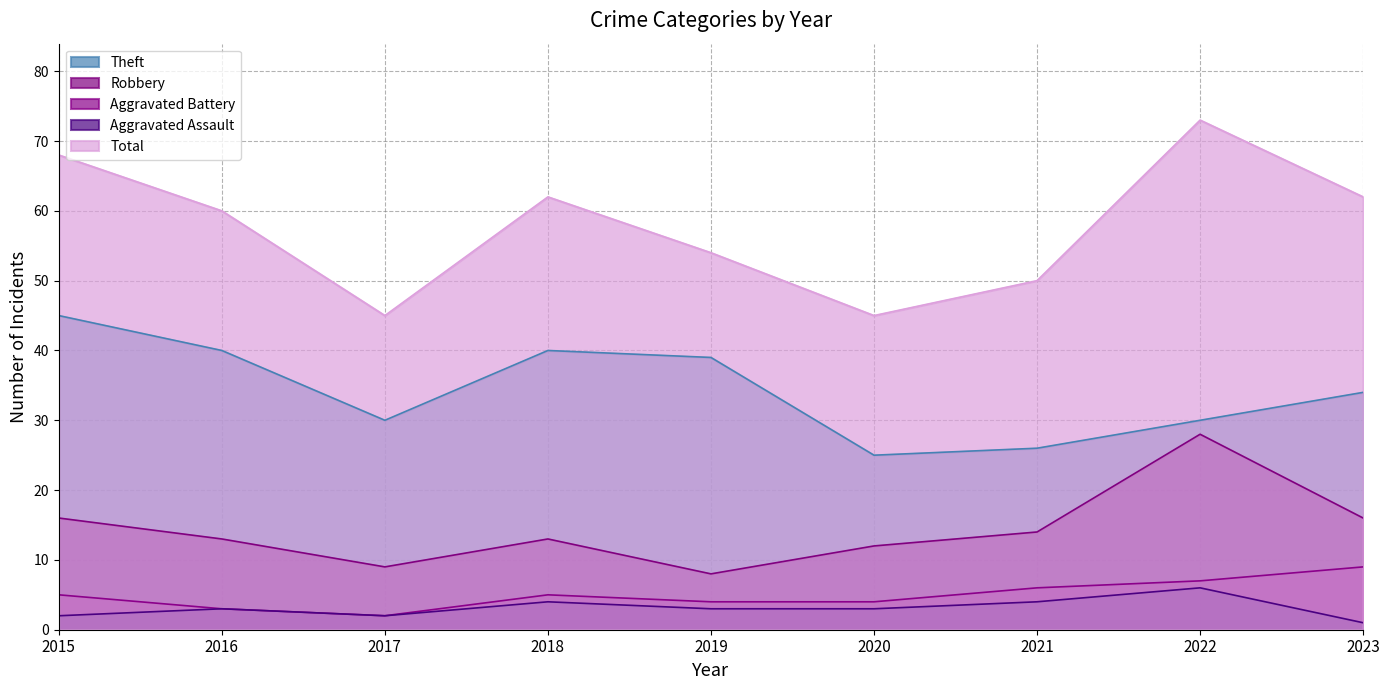

How many interior local peaks does the Aggravated Assault series have?

3